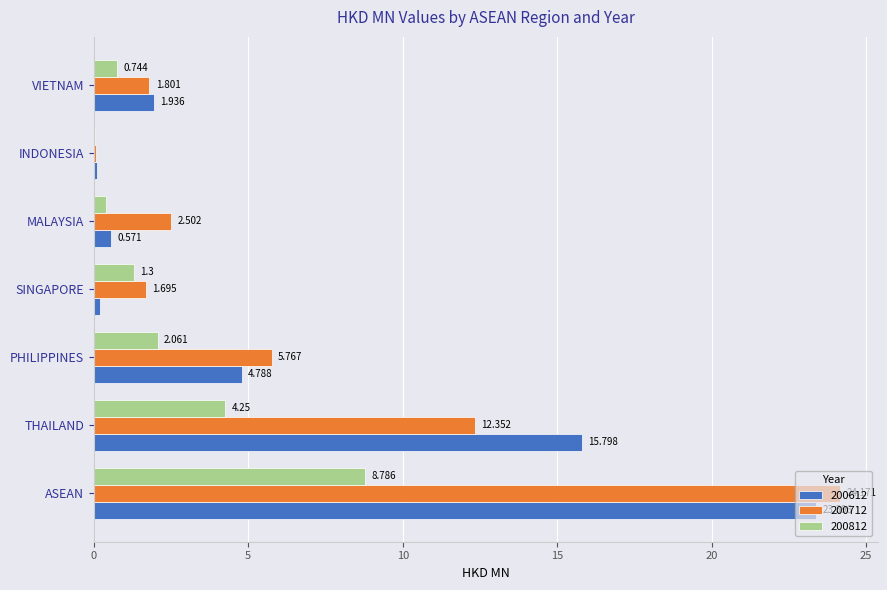

At which label is 200712 closest to 12?

THAILAND